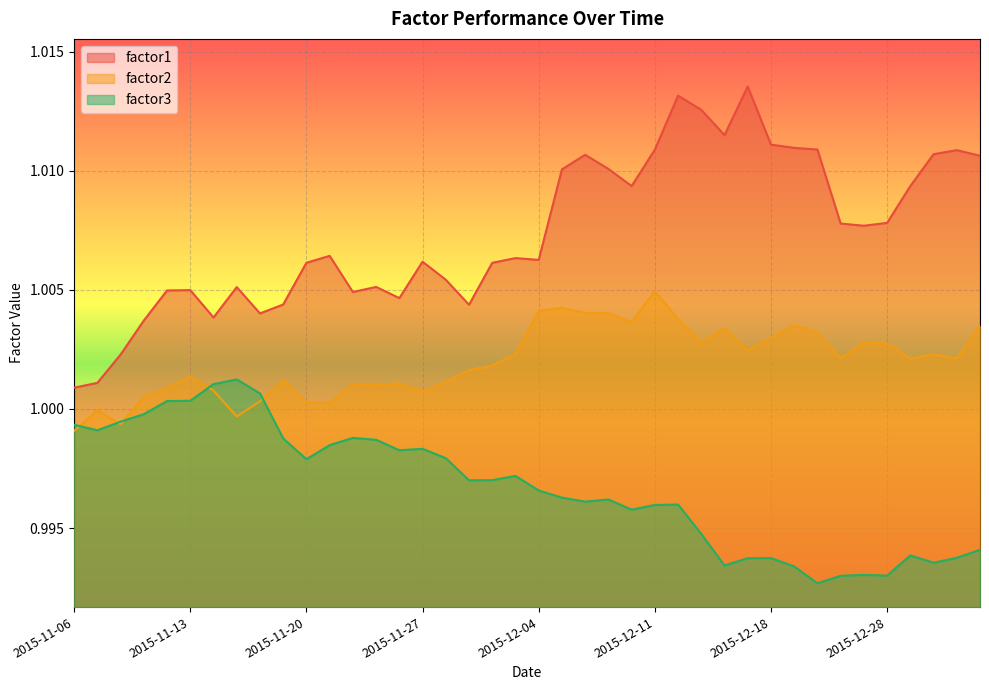

Which series has the largest range (max minus min)?

factor1